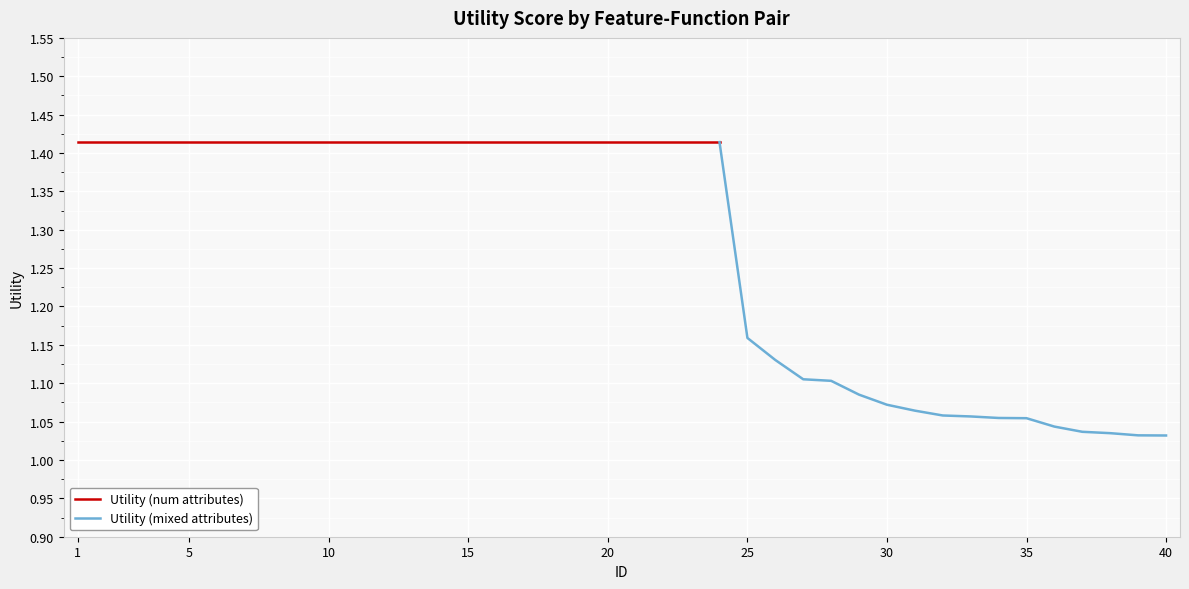

What is the difference between the maximum and second lowest values?

0.4